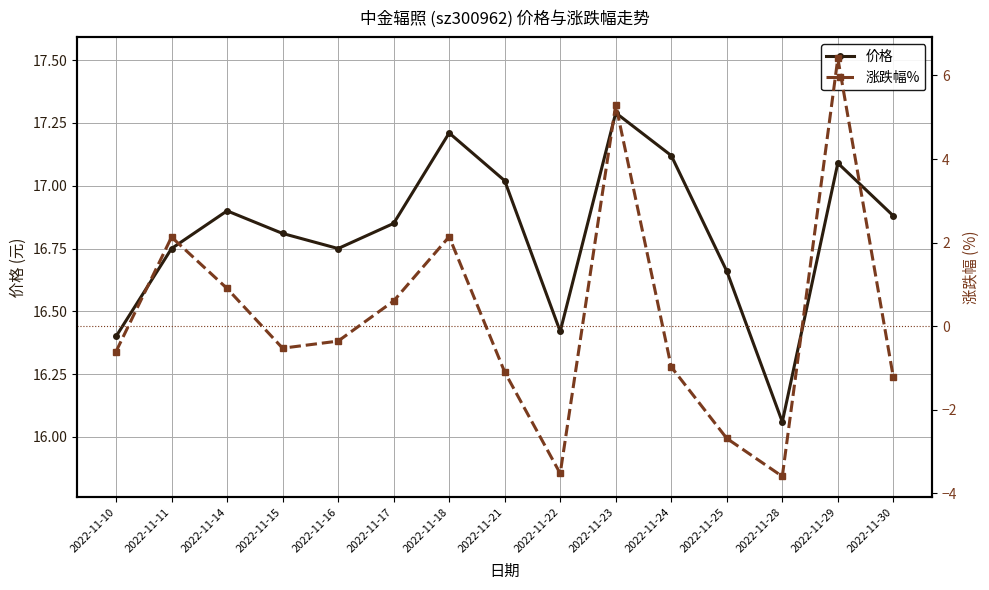

The value of 价格 at 2022-11-24 is 22.4. True or false?

False